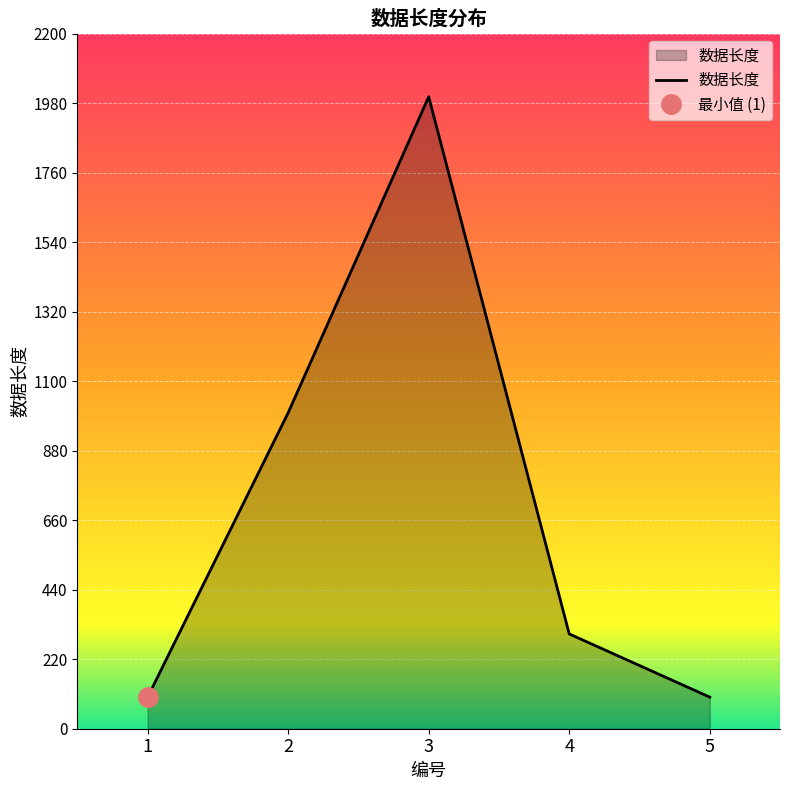

Count the number of data series in this chart.

1